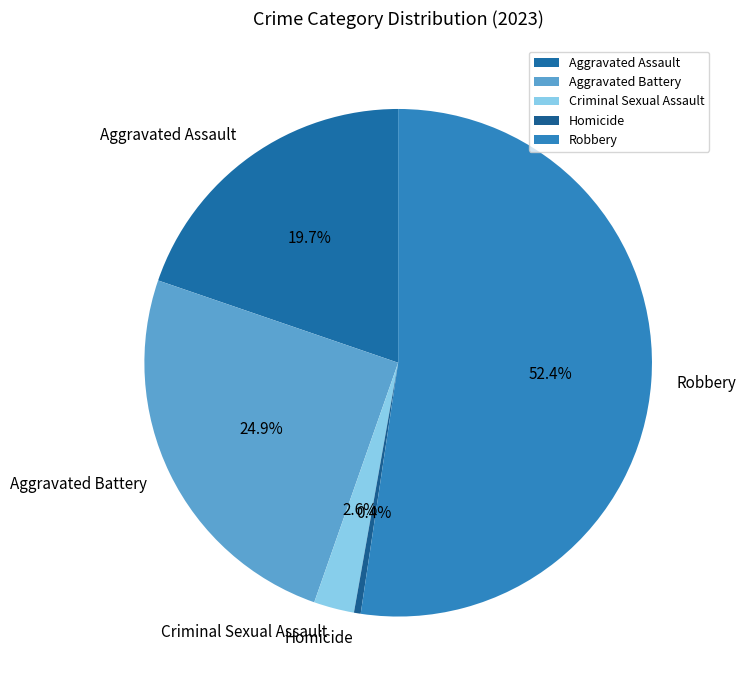

To the nearest percent, what portion does Aggravated Battery represent?

25%